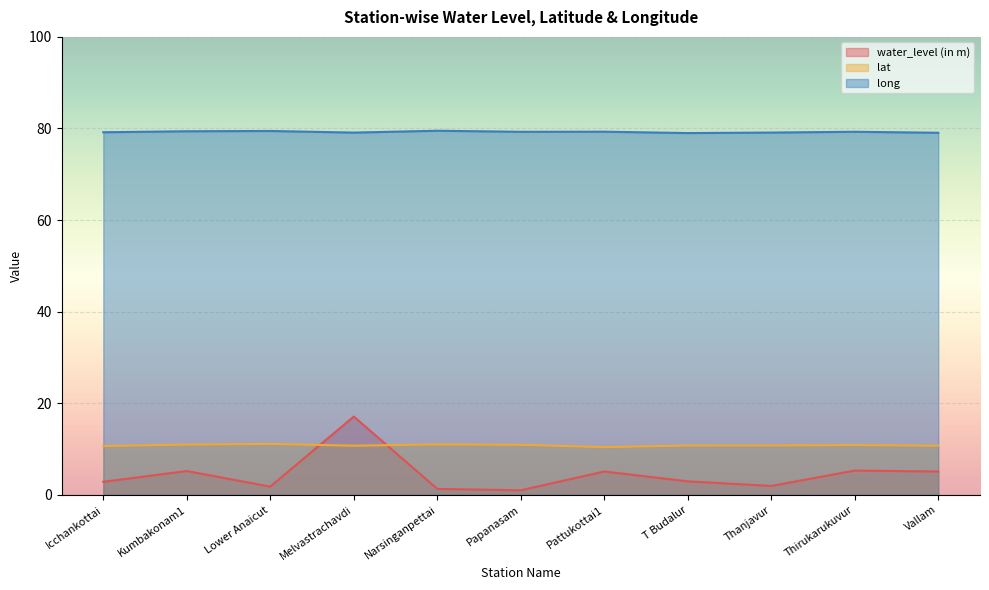

Where does the water_level (in m) series first go above 2?

Icchankottai